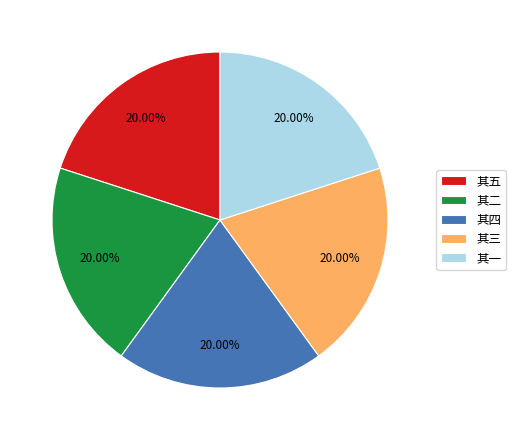

Combined, do 其四 and 其五 account for over 50%?

No